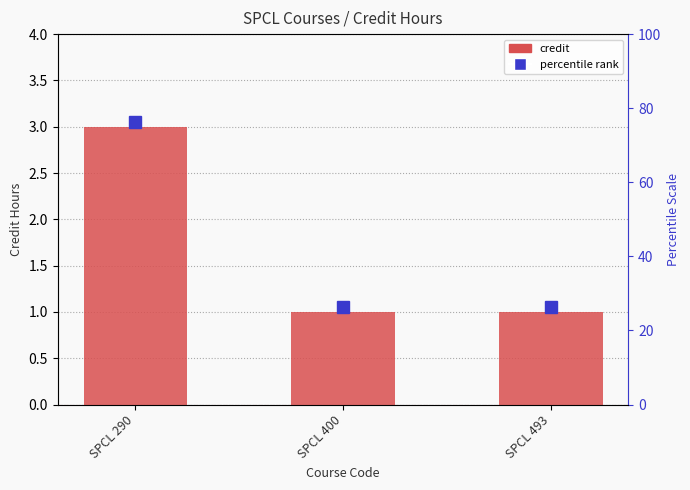

Which category has the lowest value across all series?

SPCL 400